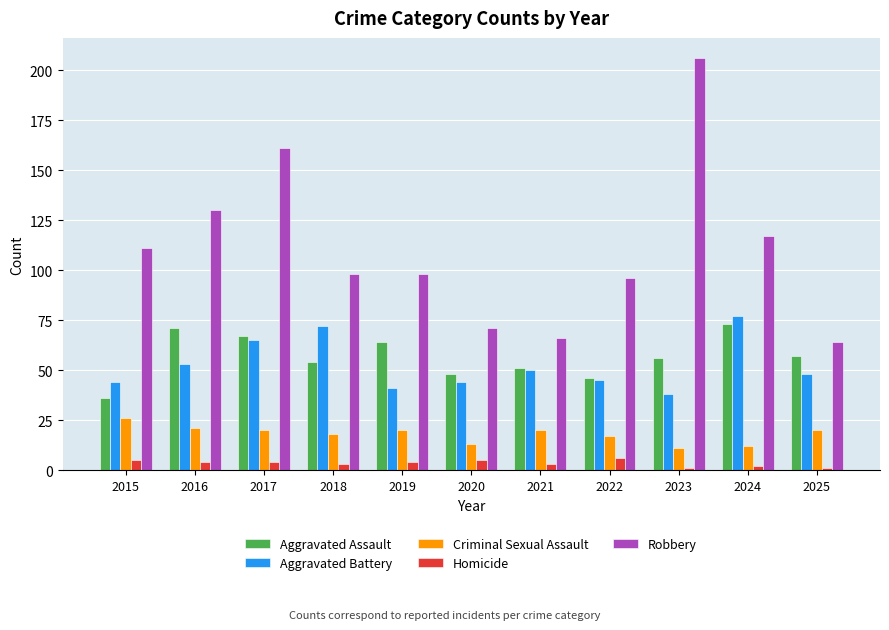

Reading right to left, what are all the values shown in this chart?

Aggravated Assault: 2025=57	2024=73	2023=56	2022=46	2021=51	2020=48	2019=64	2018=54	2017=67	2016=71	2015=36
Aggravated Battery: 2025=48	2024=77	2023=38	2022=45	2021=50	2020=44	2019=41	2018=72	2017=65	2016=53	2015=44
Criminal Sexual Assault: 2025=20	2024=12	2023=11	2022=17	2021=20	2020=13	2019=20	2018=18	2017=20	2016=21	2015=26
Homicide: 2025=1	2024=2	2023=1	2022=6	2021=3	2020=5	2019=4	2018=3	2017=4	2016=4	2015=5
Robbery: 2025=64	2024=117	2023=206	2022=96	2021=66	2020=71	2019=98	2018=98	2017=161	2016=130	2015=111